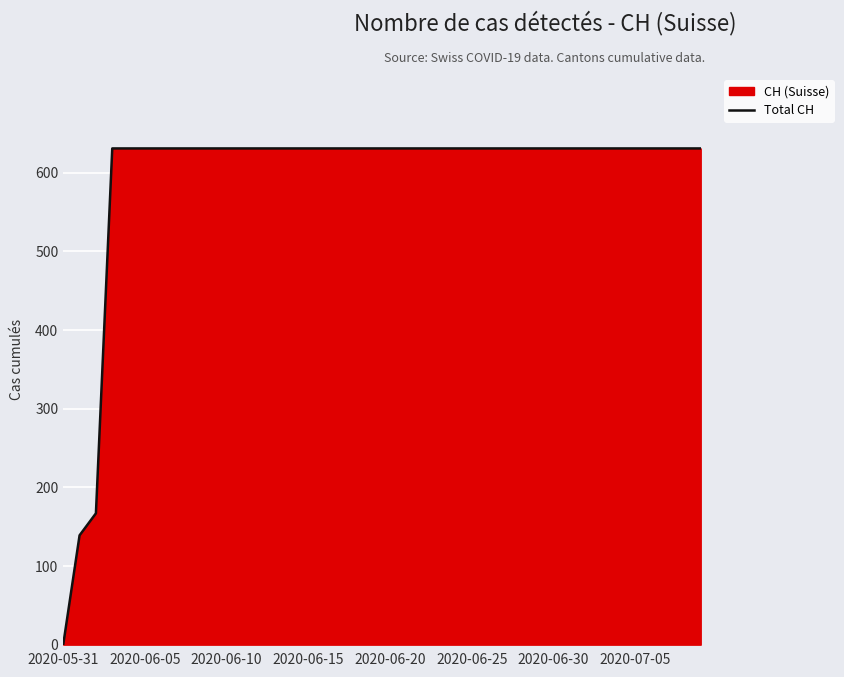

What is the difference between the second highest and minimum values?

631